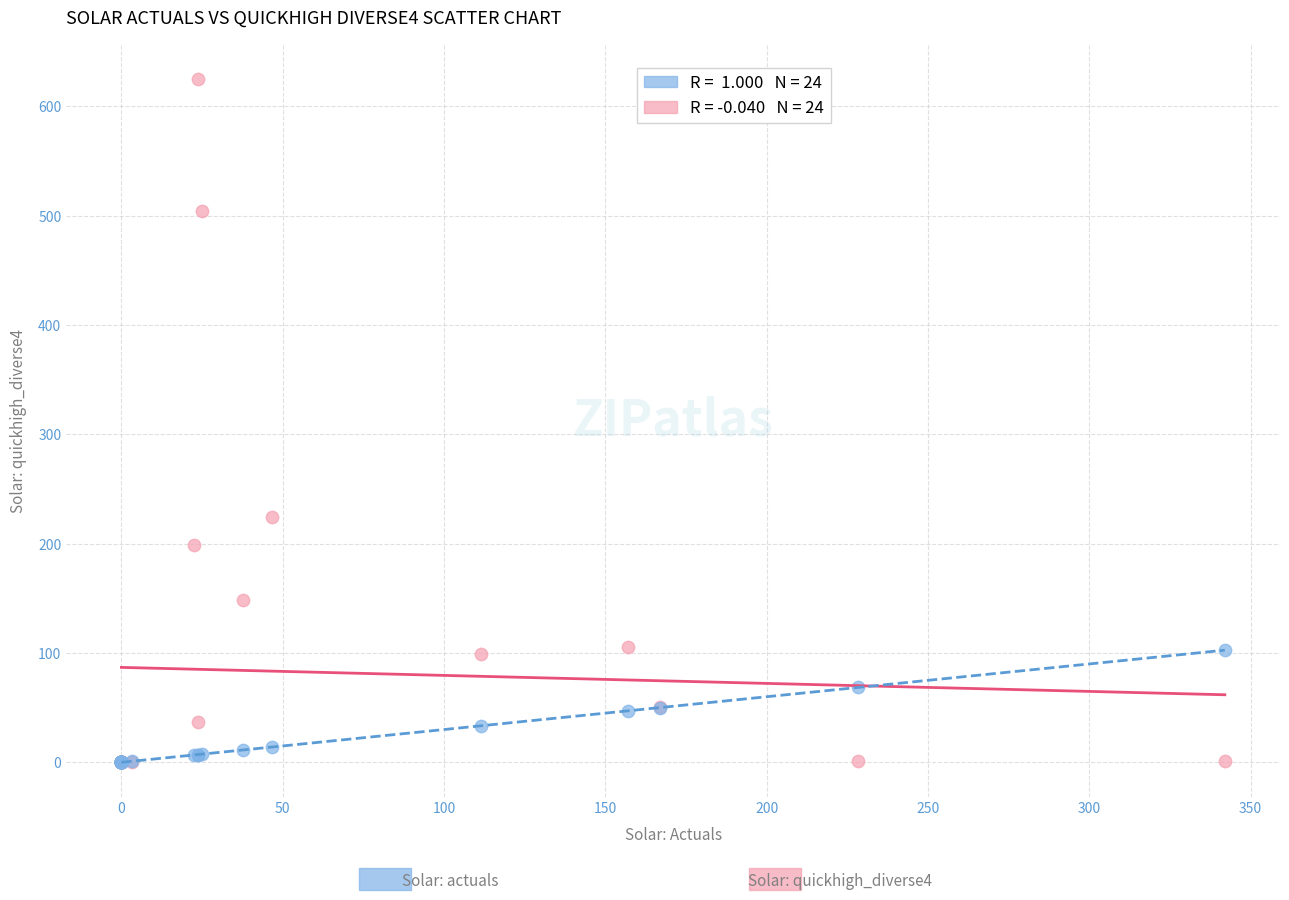

Across all series, what Y value is closest to 312?

224.0